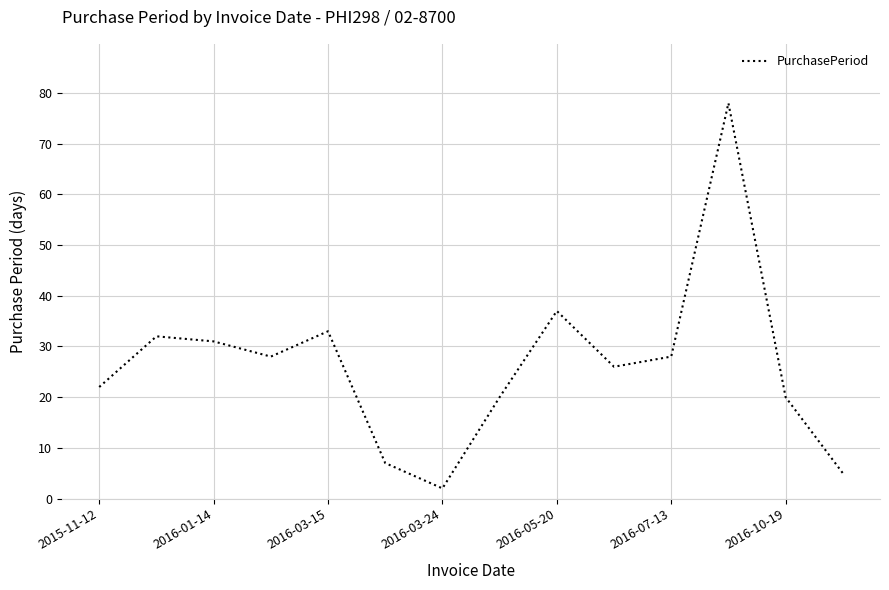

What is the difference between the maximum and minimum values?

76